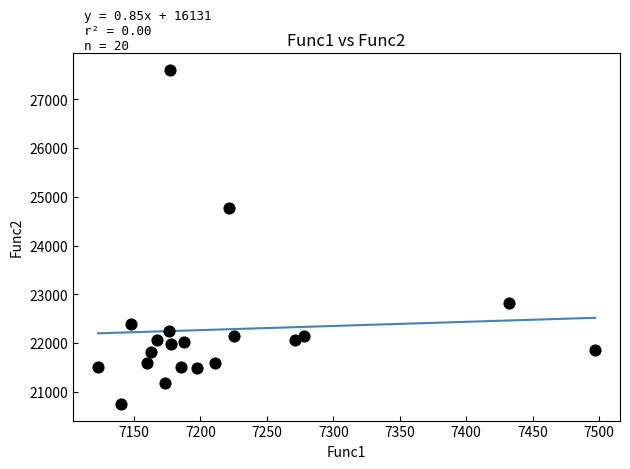

What Y value in the scatter plot is closest to 24176?

24772.0